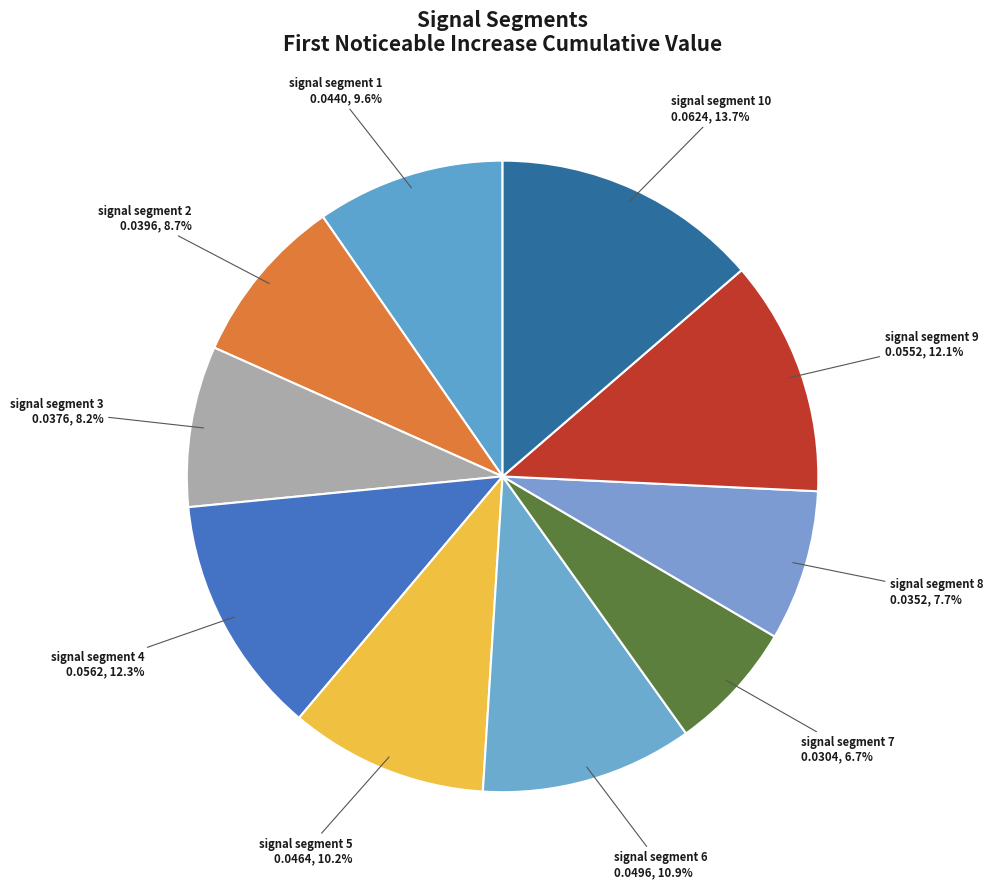

Is signal segment 7 the majority of the pie?

No